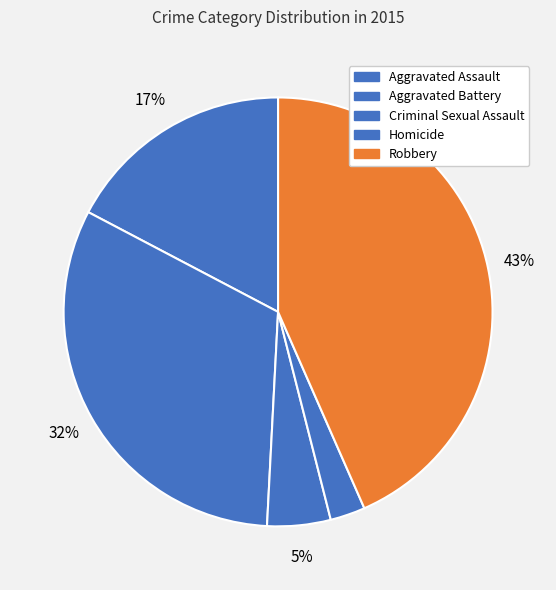

Do Criminal Sexual Assault and Robbery together represent more than half of the pie?

No